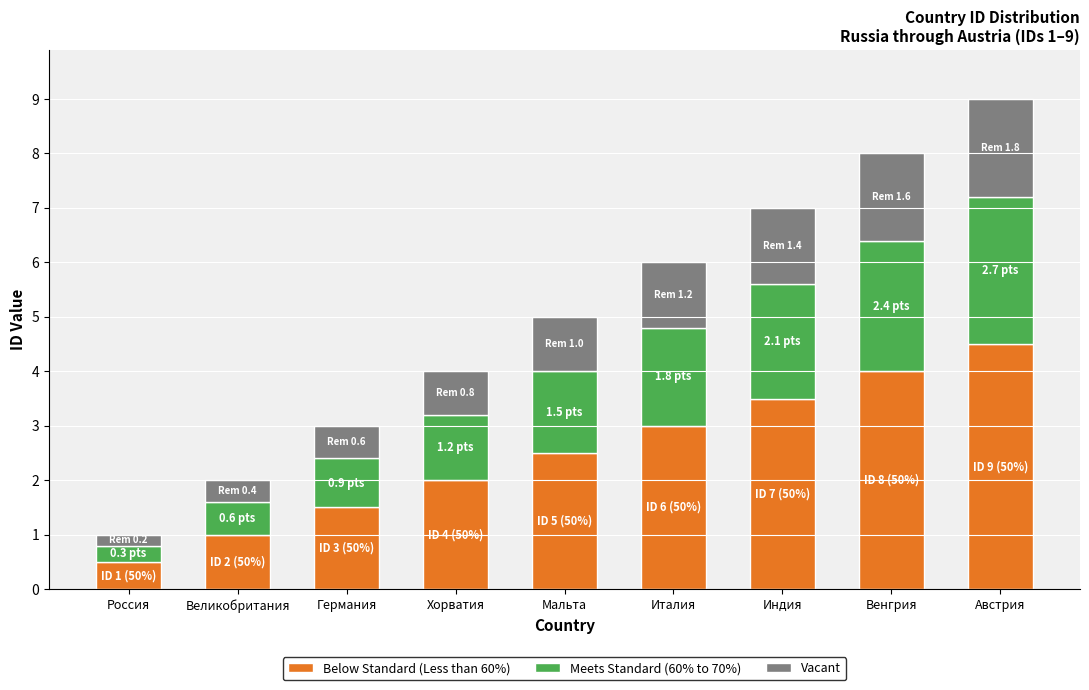

What is the difference between the maximum and minimum values in the Below Standard (Less than 60%) series?

4.0